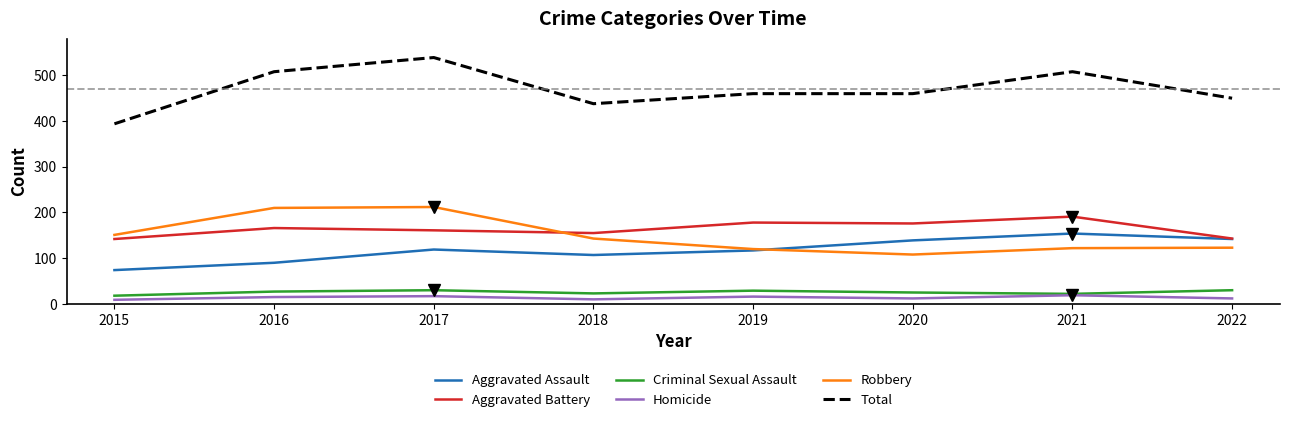

True or false: Criminal Sexual Assault and Total cross at least once.

False